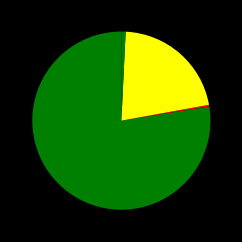

How many slices are in this pie chart?

4